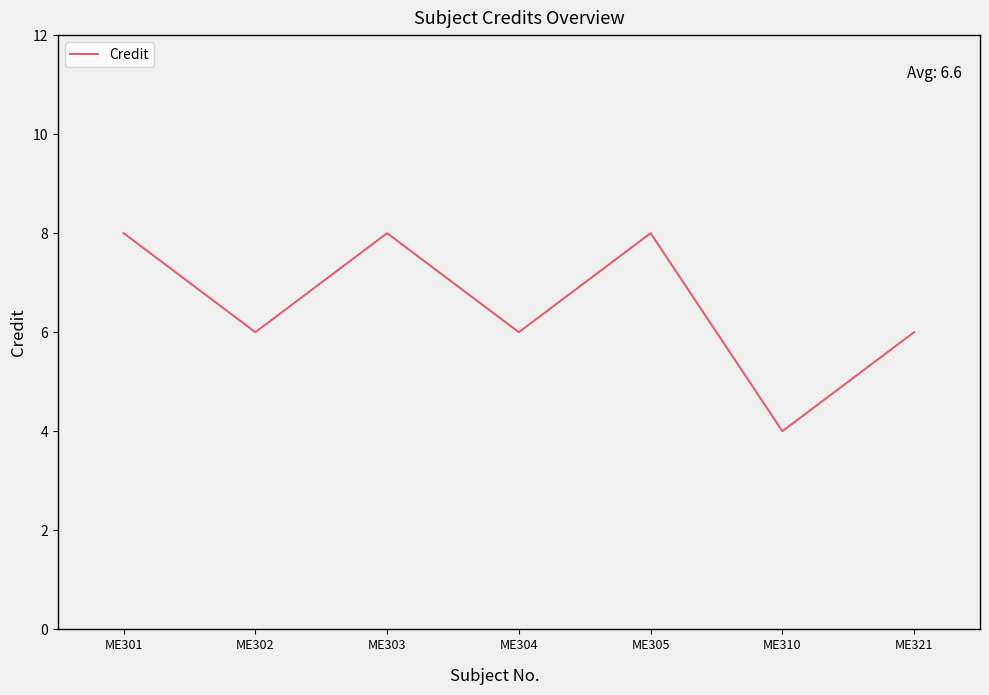

How many categories are shown in the chart?

7